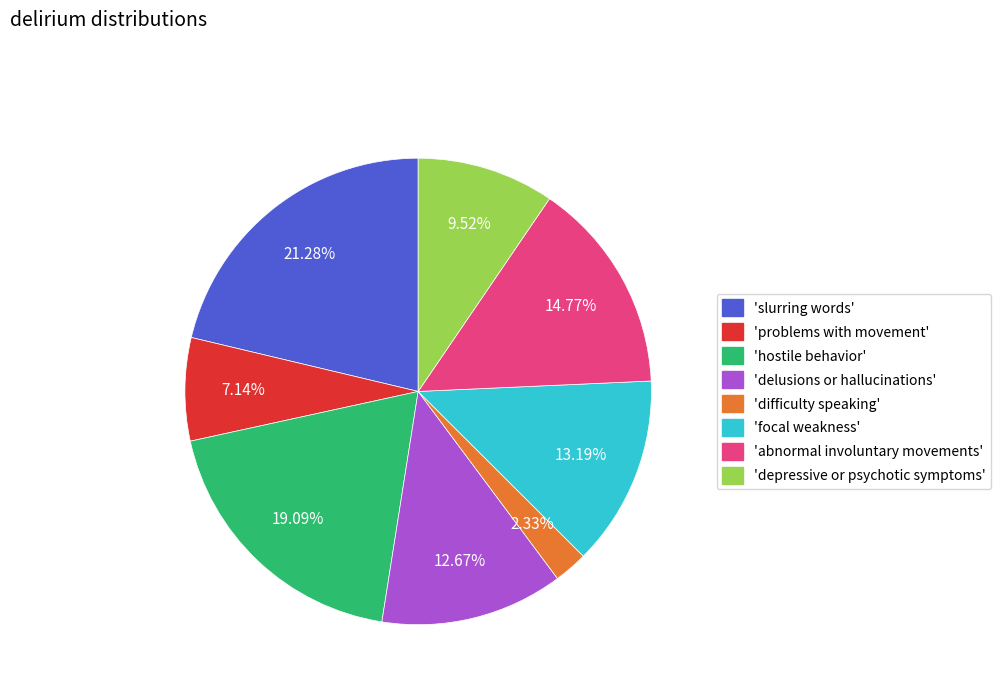

What is the ratio of the value at 'delusions or hallucinations' to the value at 'difficulty speaking'?

5.4